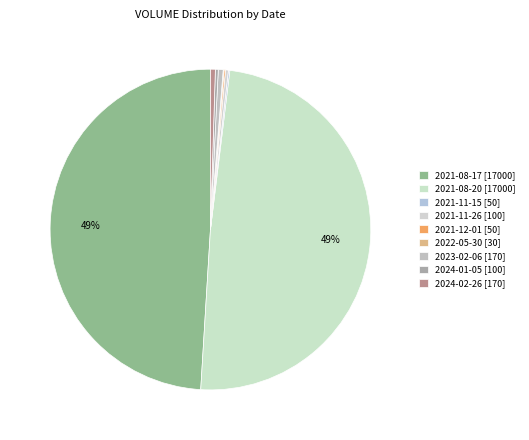

What is the change in value from 2021-08-17 to 2021-12-01?

-16950